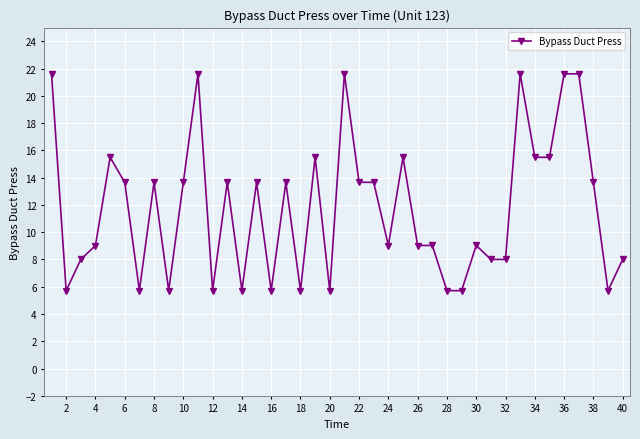

What is the difference between the maximum and second lowest values?

15.9